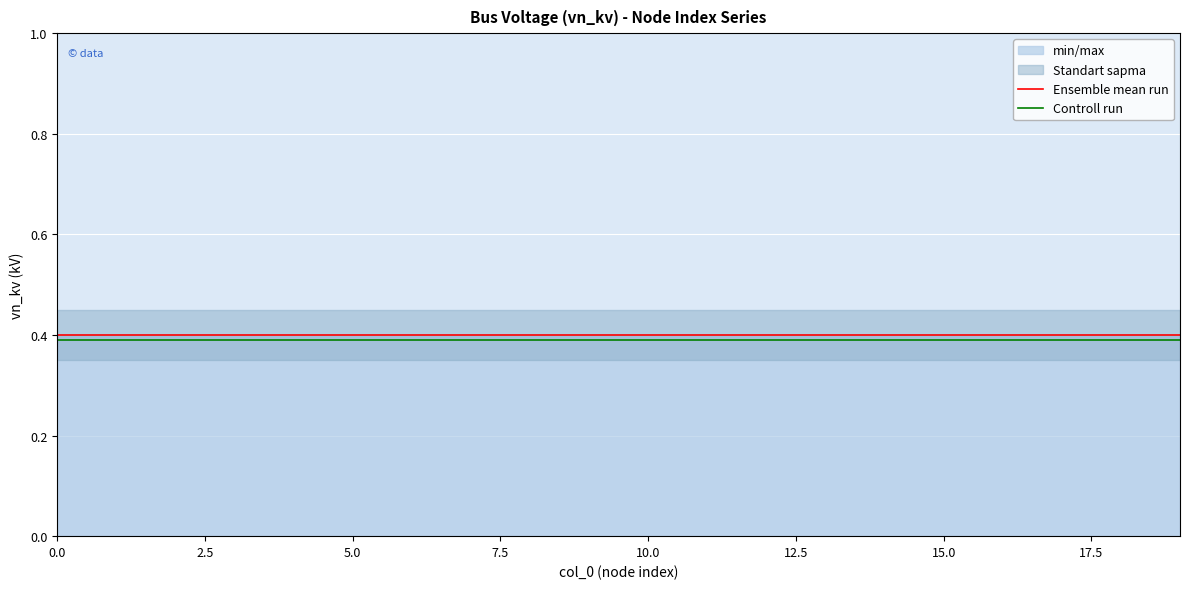

The value of Ensemble mean run at 5.0 is 0.4. True or false?

True